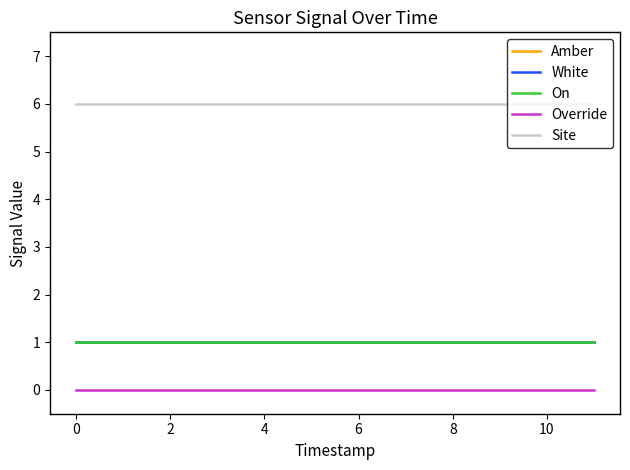

True or false: Site and White intersect in this chart.

False